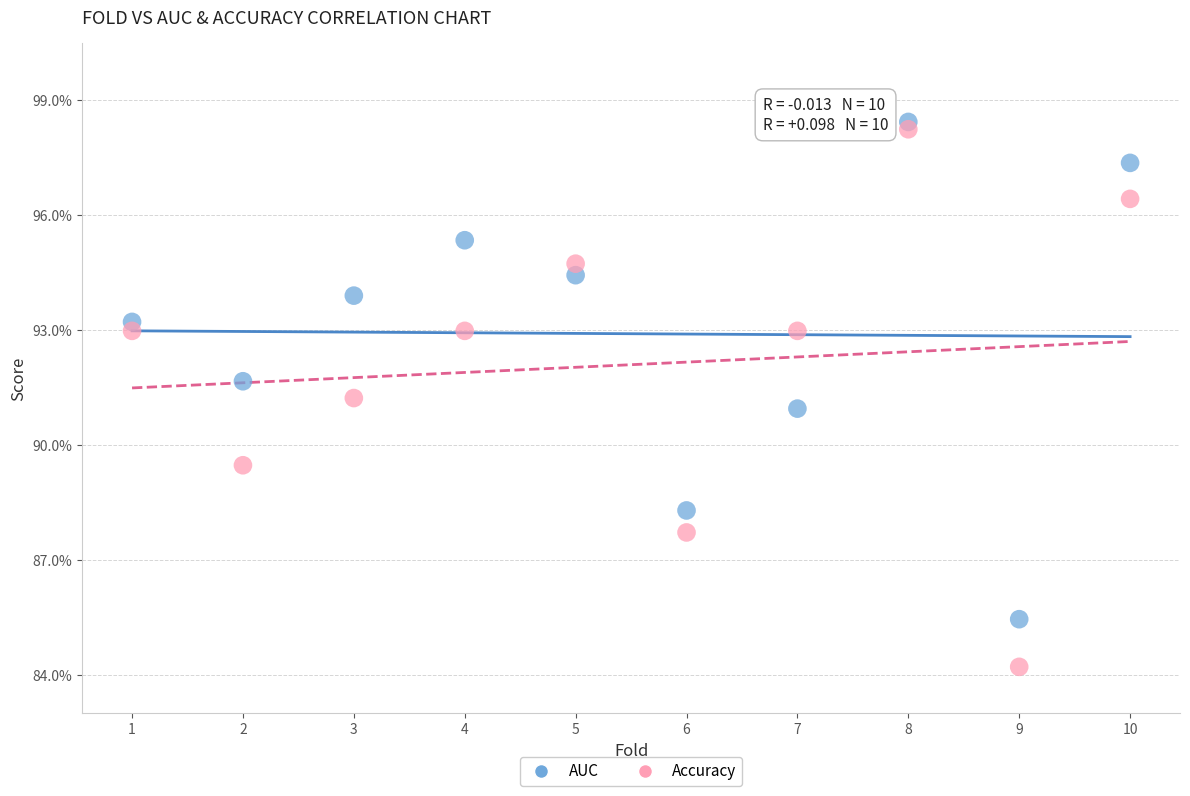

Which series contains the lowest Y value?

Accuracy